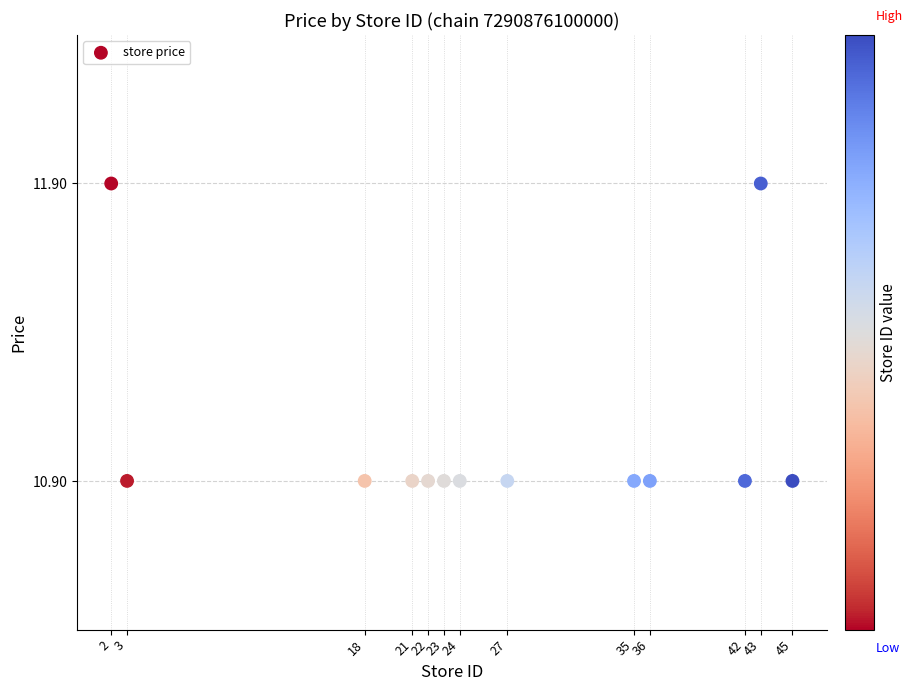

What is the range of Y values (max minus min)?

1.0